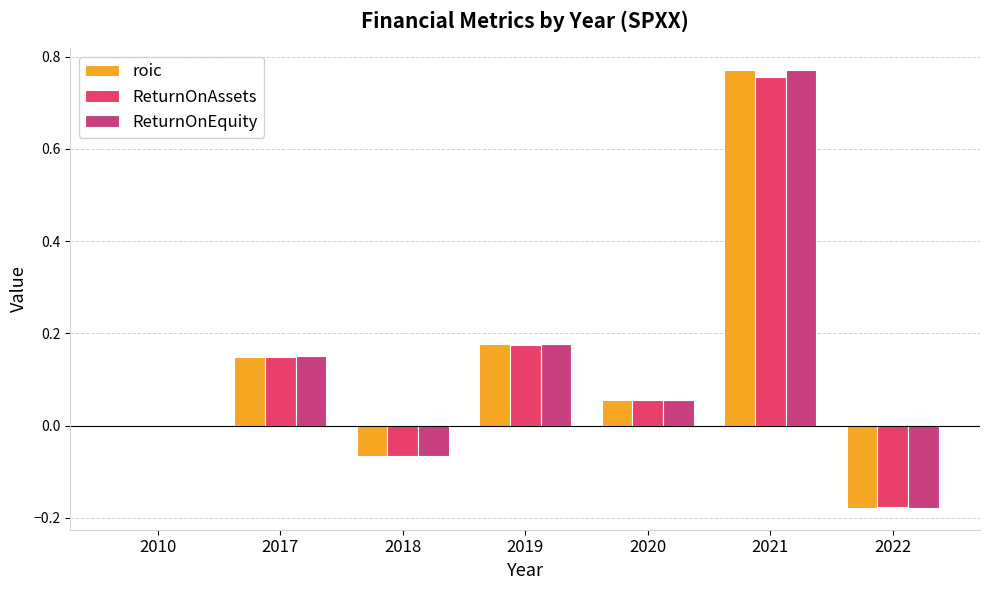

Is it true that ReturnOnEquity equals 1.1 at 2021?

False